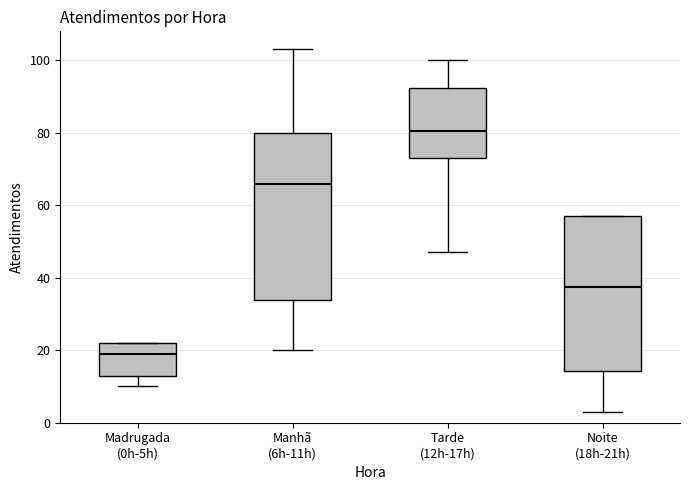

Where does the lower whisker of the box for Madrugada (0h-5h) end on the y-axis? The values are not printed on the chart, so give them approximately, as read against the axis.

10